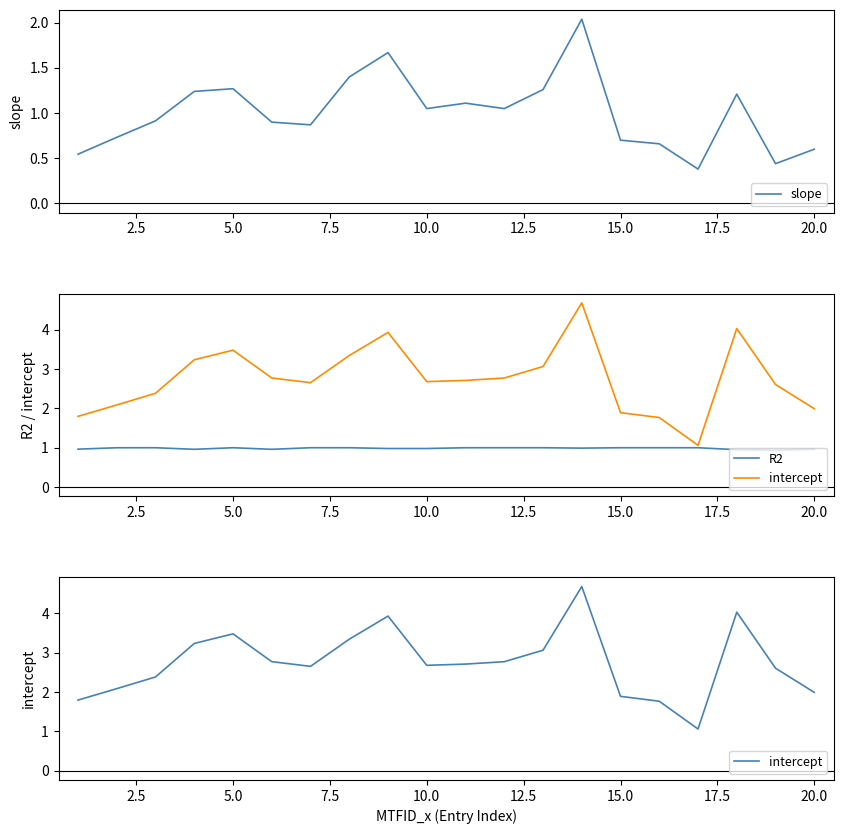

True or false: intercept and R2 intersect in this chart.

False